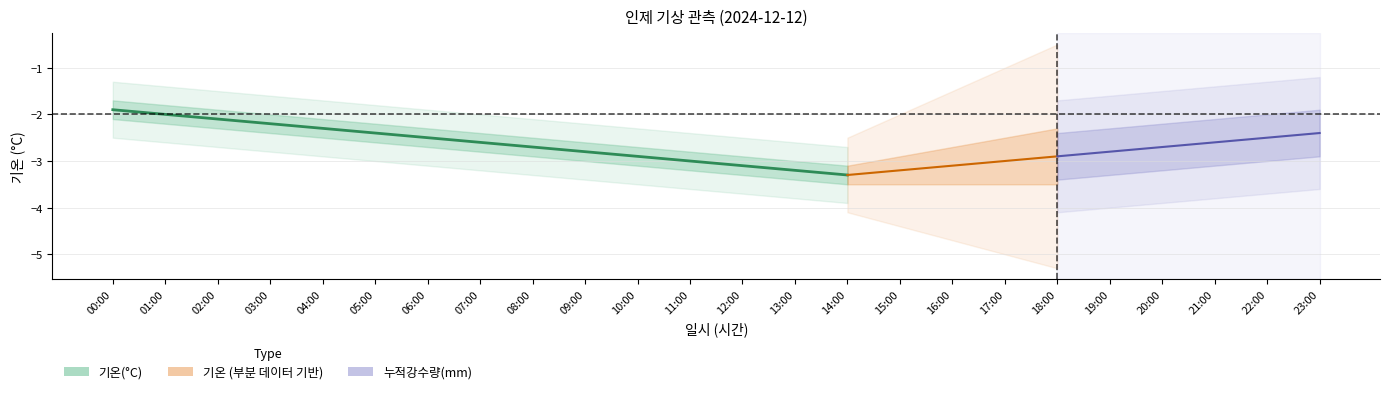

What is the label of the 12th point from the right?

12:00